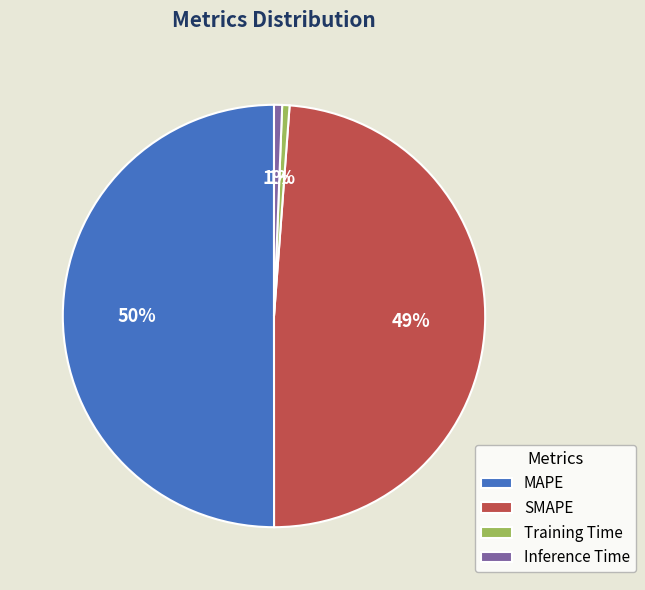

Count the number of slices in the pie.

4